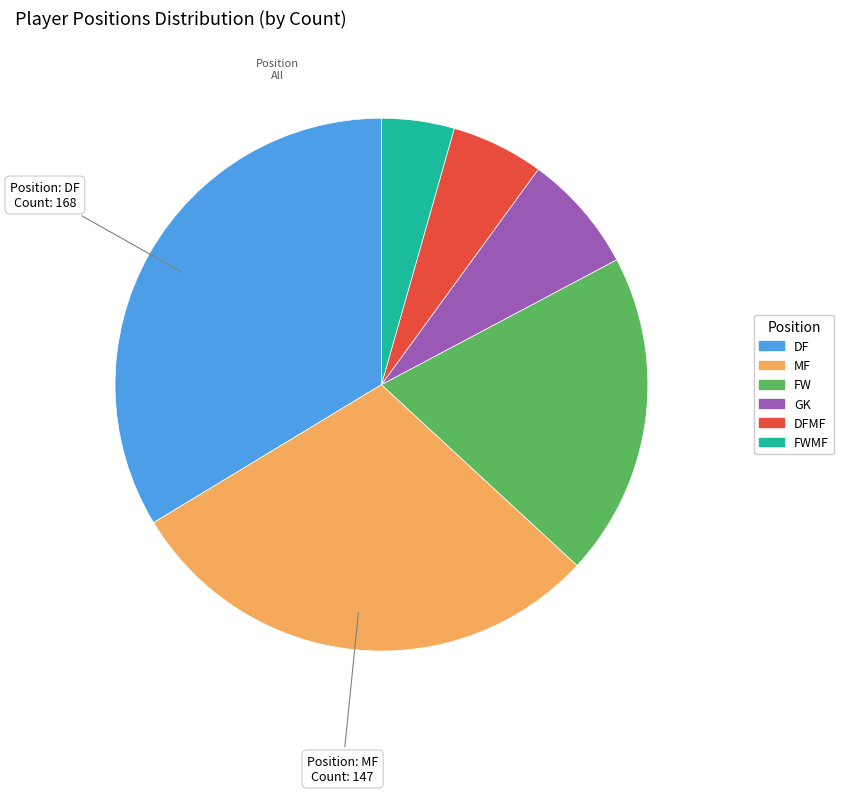

Is there any slice that represents more than half of the pie?

No